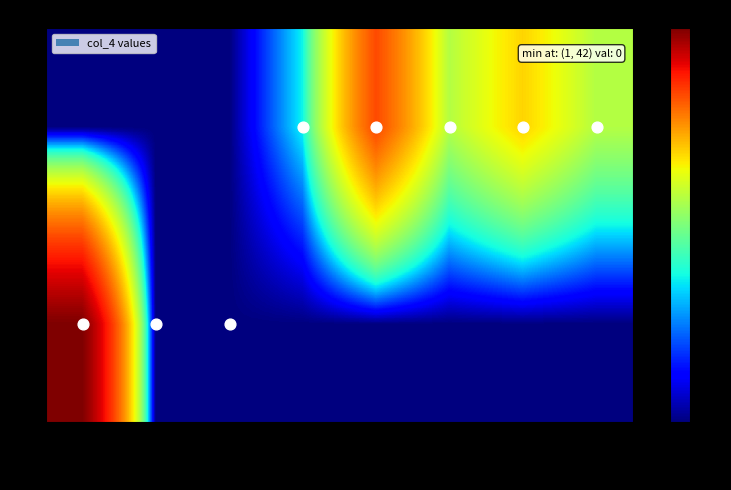

Reading left to right, list all the values displayed in this chart.

row_0: 9	0	0	0	0	0	0	0
row_1: 0	0	0	1	5	2	3	2